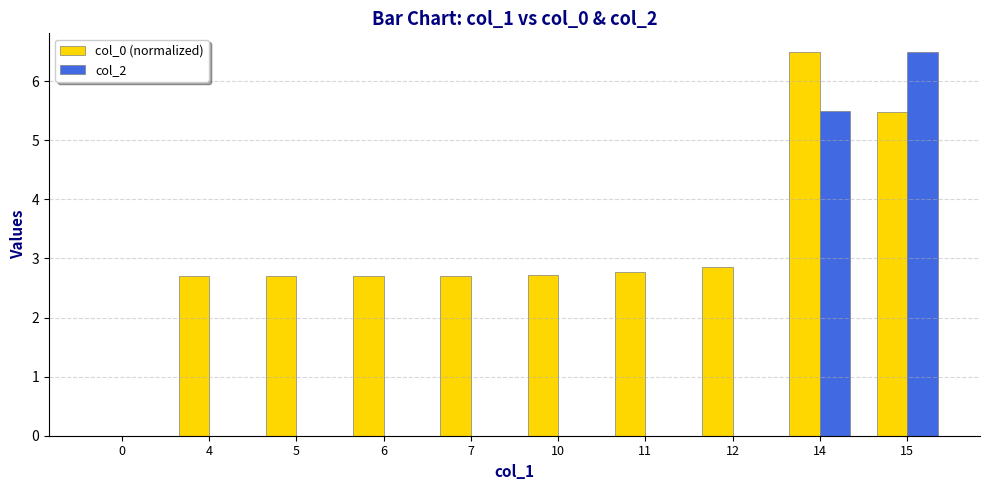

Reading left to right, transcribe all the data shown in this chart.

col_0 (normalized): 0.0	2.7	2.7	2.7	2.7	2.7	2.8	2.9	6.5	5.5
col_2: 0.0	0.0	0.0	0.0	0.0	0.0	0.0	0.0	5.5	6.5